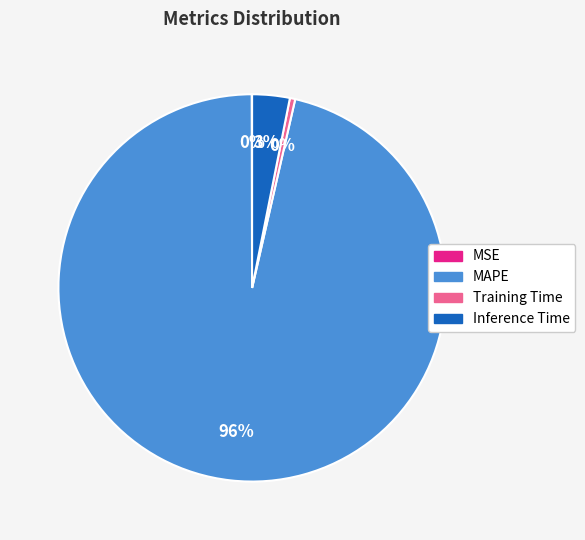

Which category has the biggest portion of the pie?

MAPE